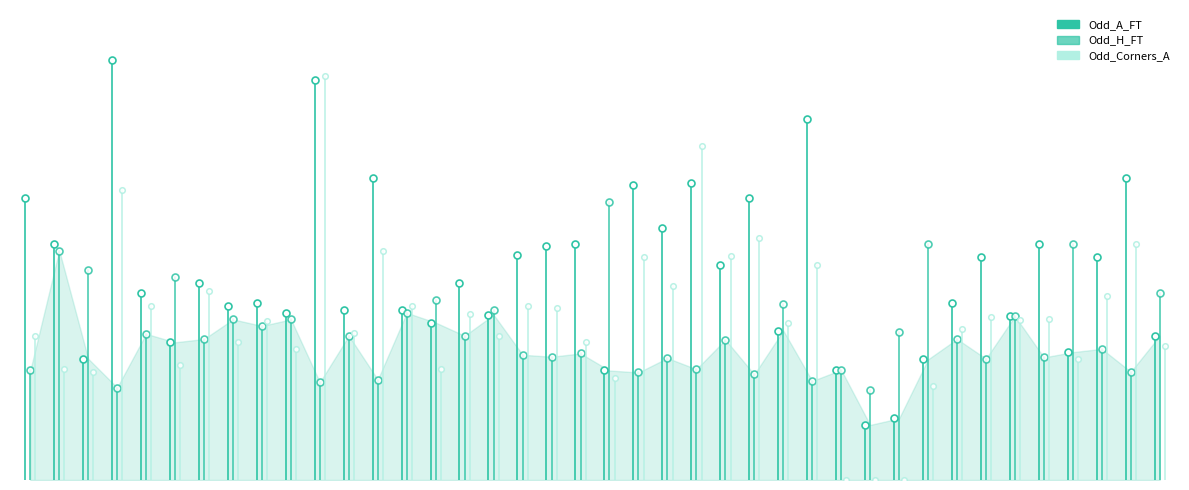

What are all the series names shown in the legend?

Odd_A_FT, Odd_H_FT, Odd_Corners_A